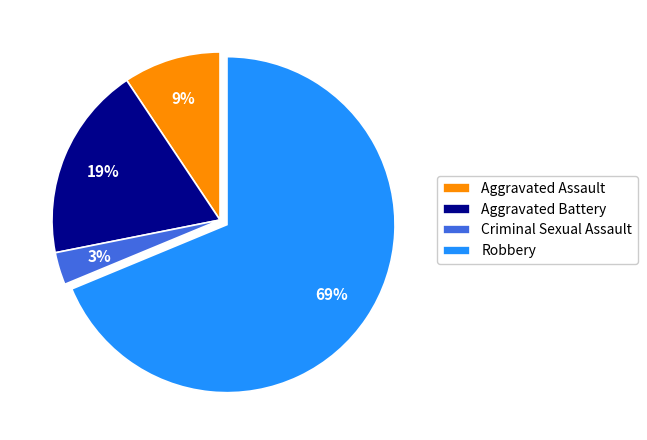

Is the sum of Robbery and Aggravated Assault greater than half?

Yes